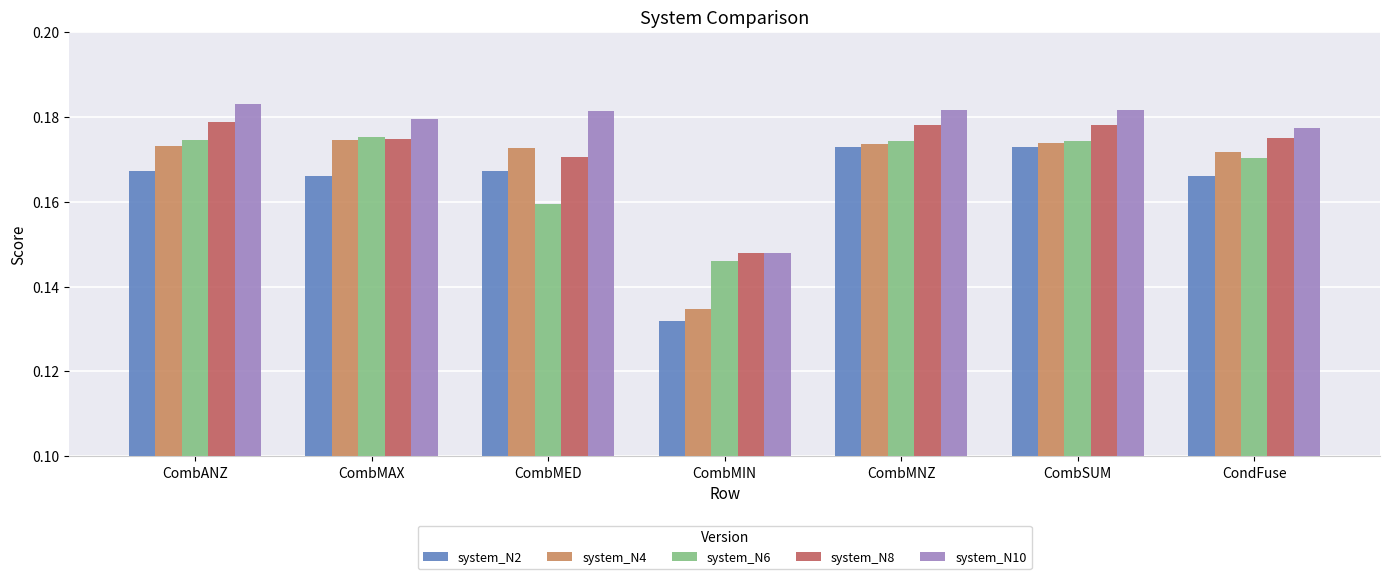

True or false: system_N8 has a value of 0.3 at CondFuse.

False